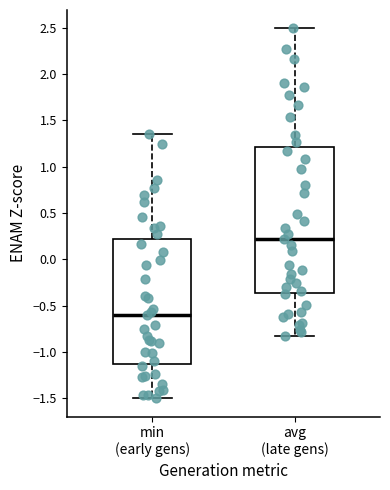

Which box's median line is the lowest?

min (early gens)